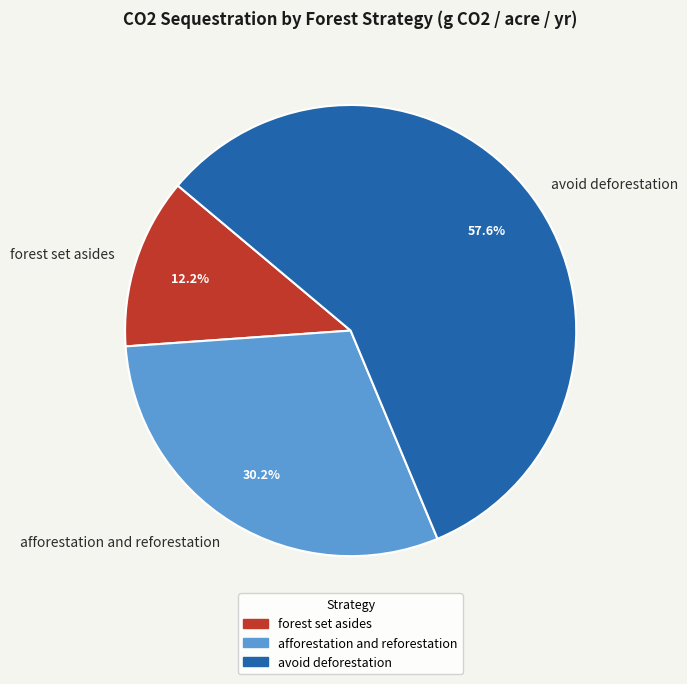

To the nearest percent, what is the average slice percentage?

33%